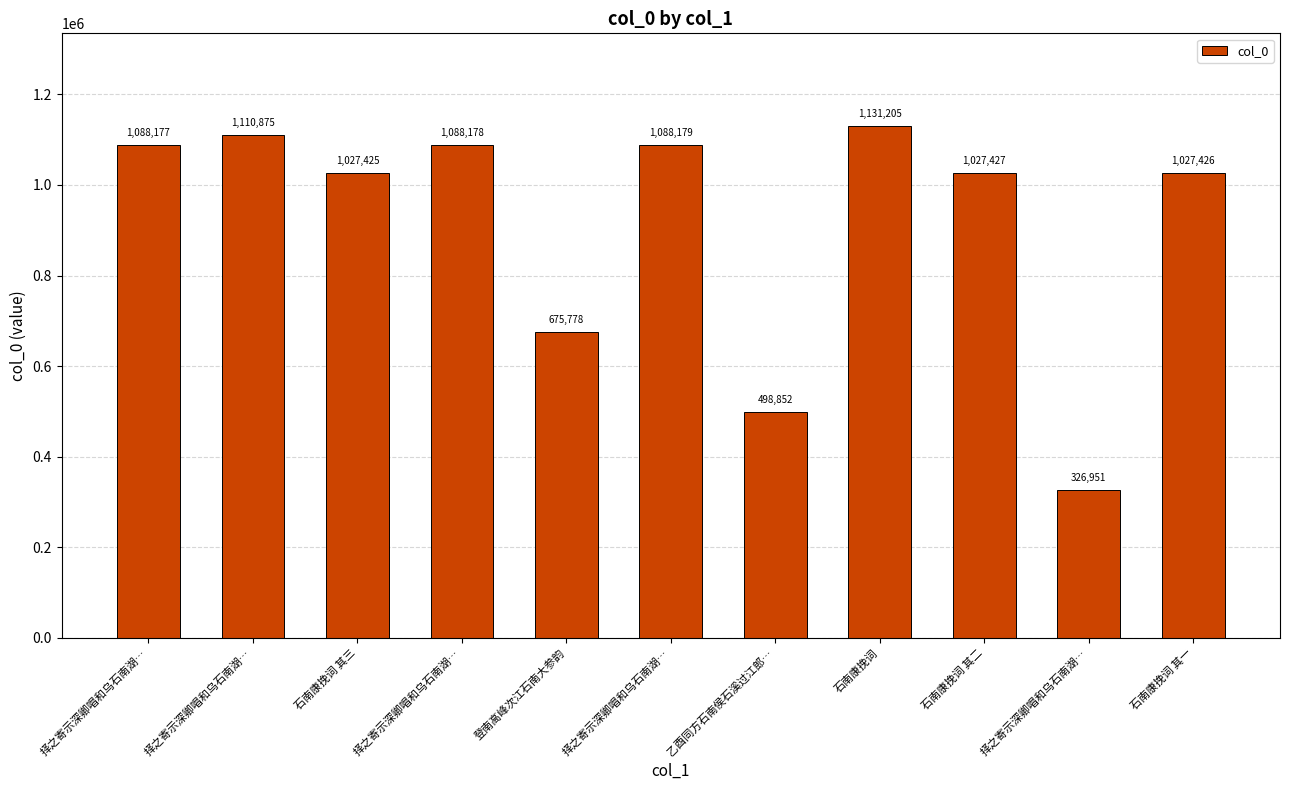

What is the label of the 8th bar from the right?

择之寄示深卿唱和乌石南湖…